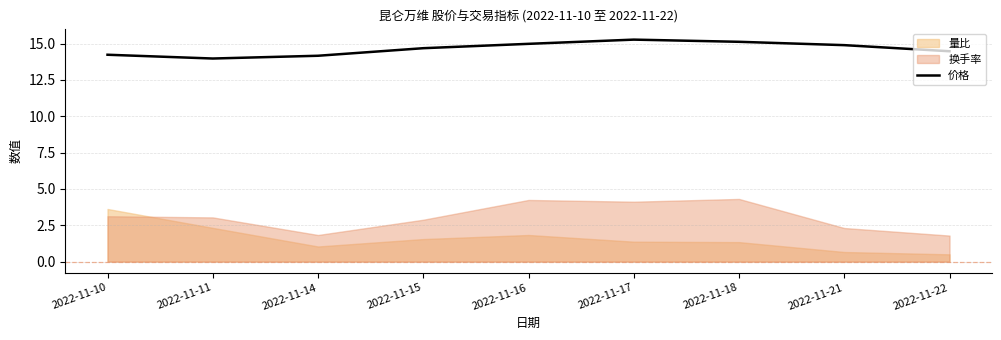

Does the chart display data point markers on the line(s)?

No